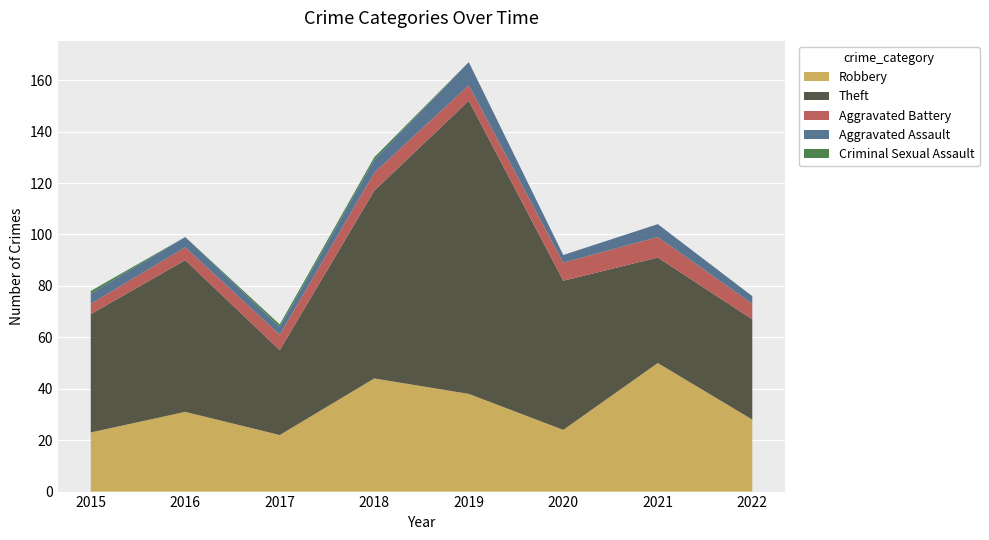

Reading left to right, what are all the values shown in this chart?

Robbery: 23	31	22	44	38	24	50	28
Theft: 46	59	33	73	114	58	41	39
Aggravated Battery: 4	5	6	7	6	7	8	6
Aggravated Assault: 4	4	3	5	9	3	5	3
Criminal Sexual Assault: 1	0	1	1	0	0	0	0